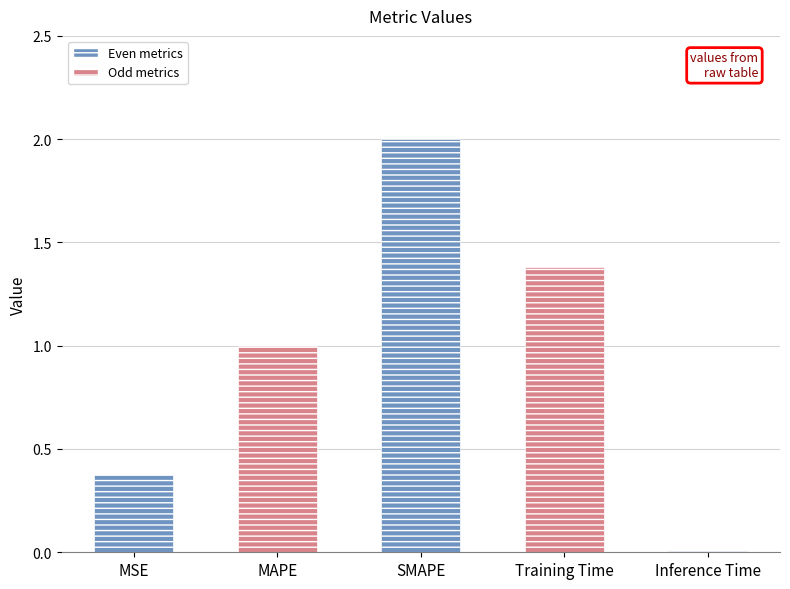

What is the difference between the second highest and minimum values?

1.4